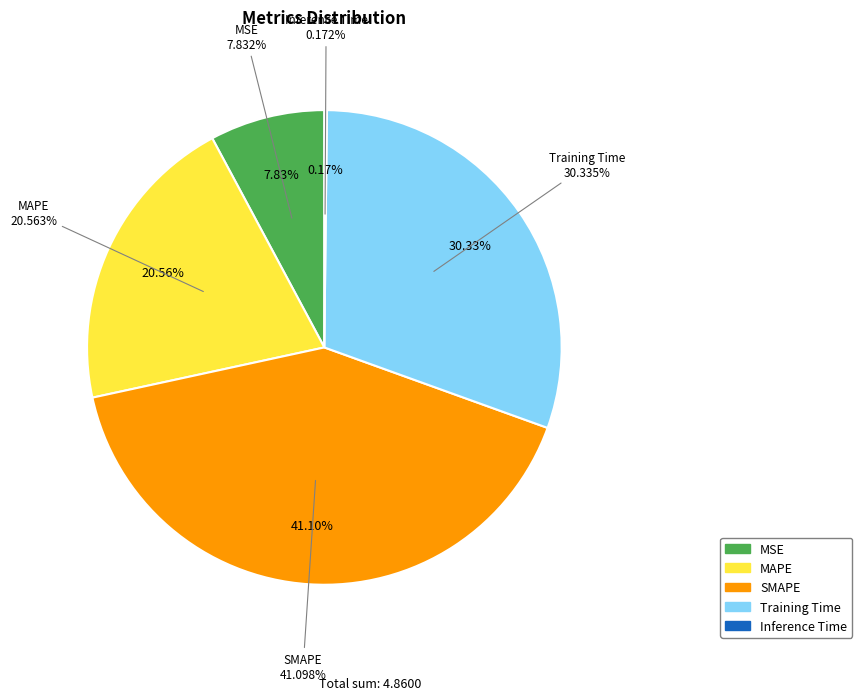

How much of the chart is everything except Inference Time?

99.8%